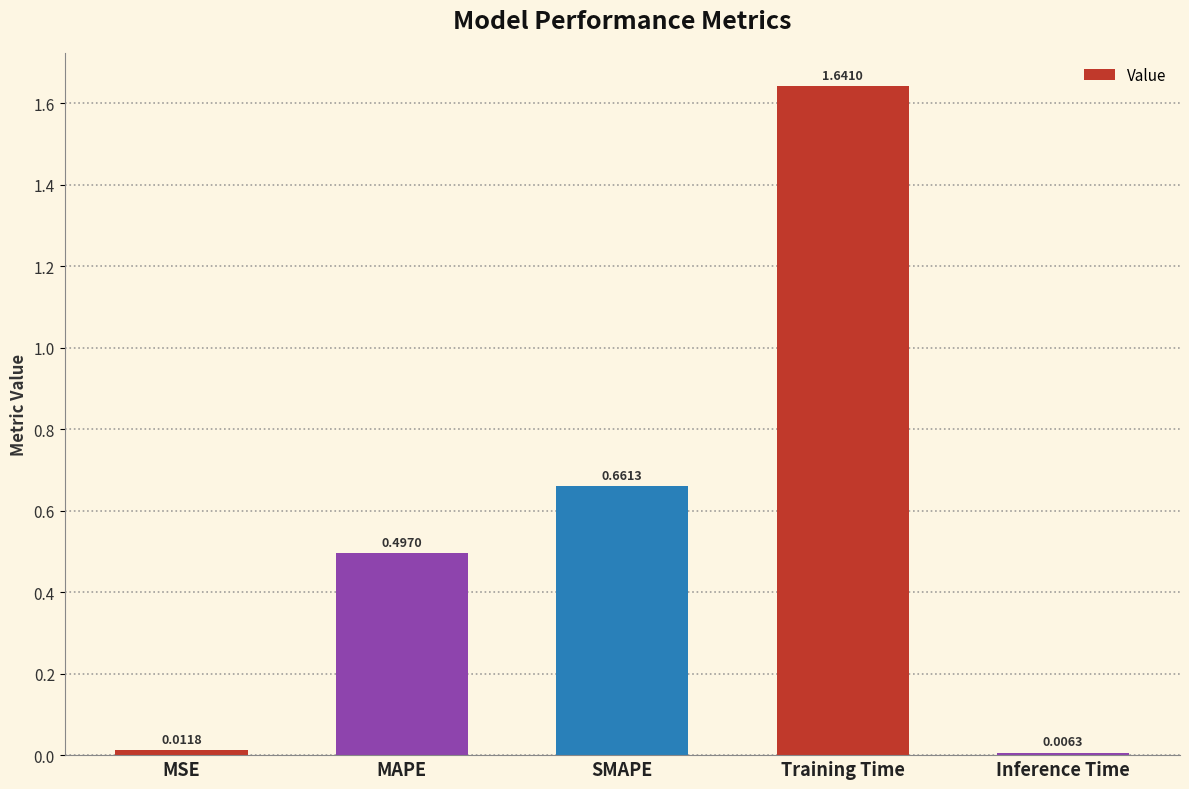

List the labels in order of value, largest first.

Training Time, SMAPE, MAPE, MSE, Inference Time